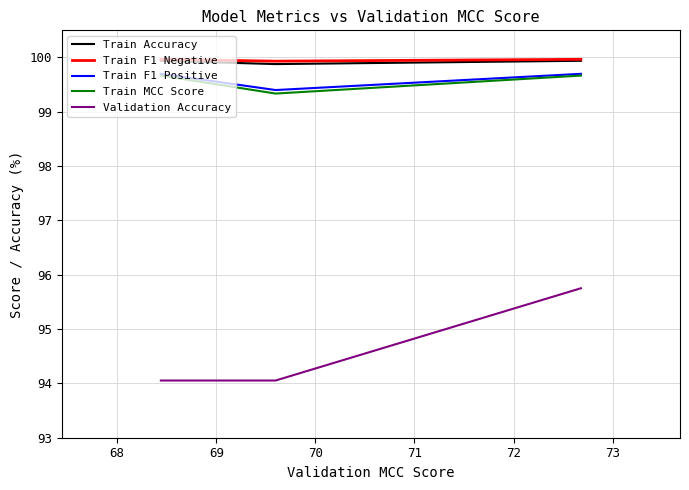

What is the sum of all Train F1 Positive values?

298.8